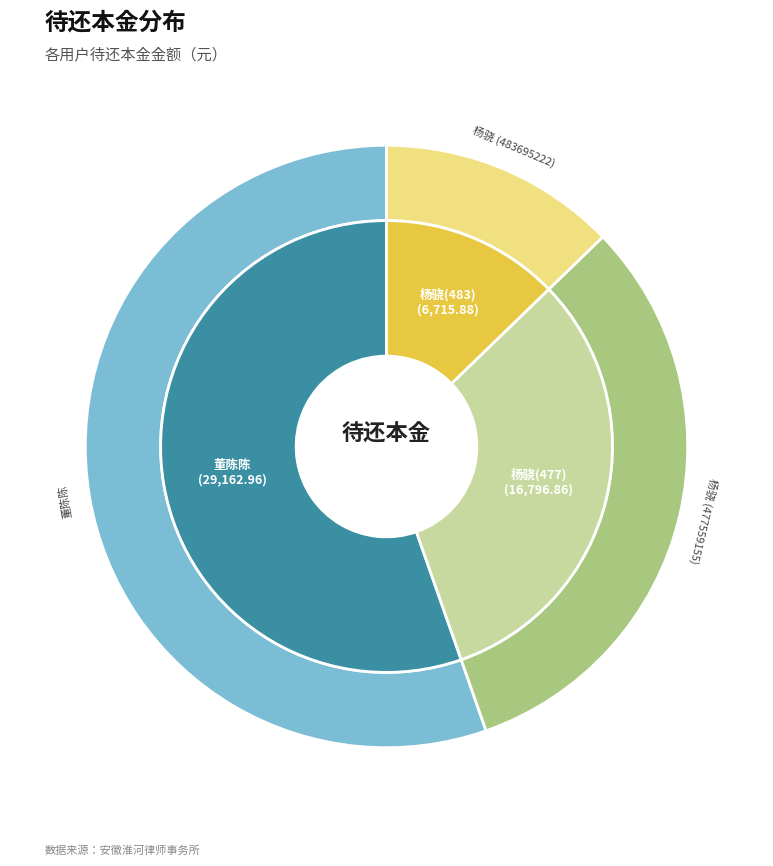

Is it true that pdu15207538_477559155 is 32% of the pie?

True